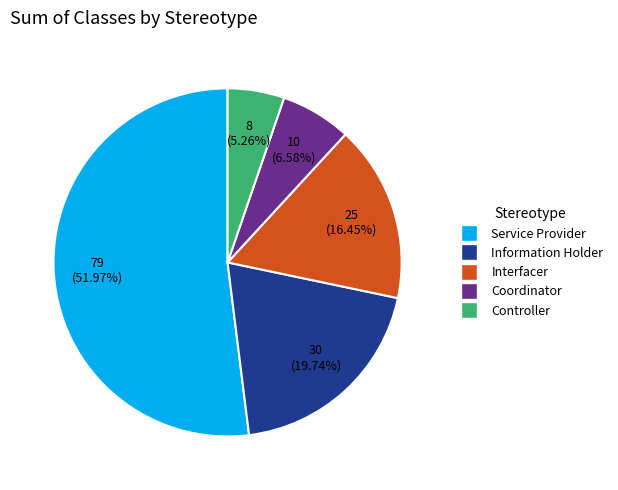

Which has a higher value, Information Holder or Interfacer?

Information Holder